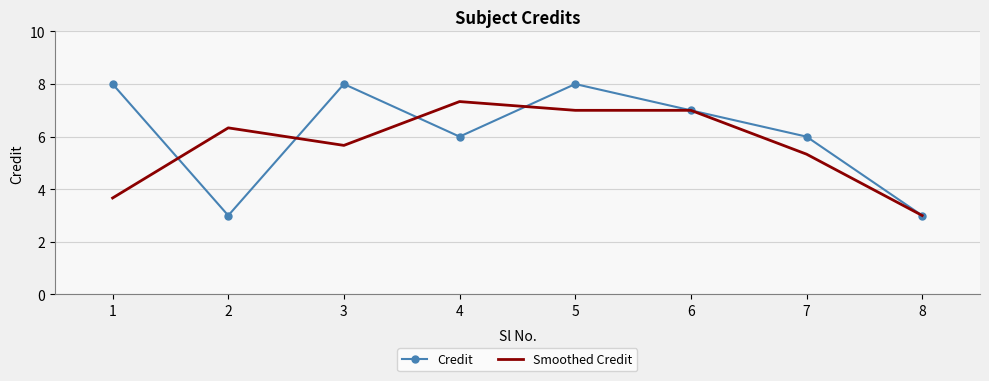

List the series in order of their overall mean, lowest first.

Smoothed Credit, Credit